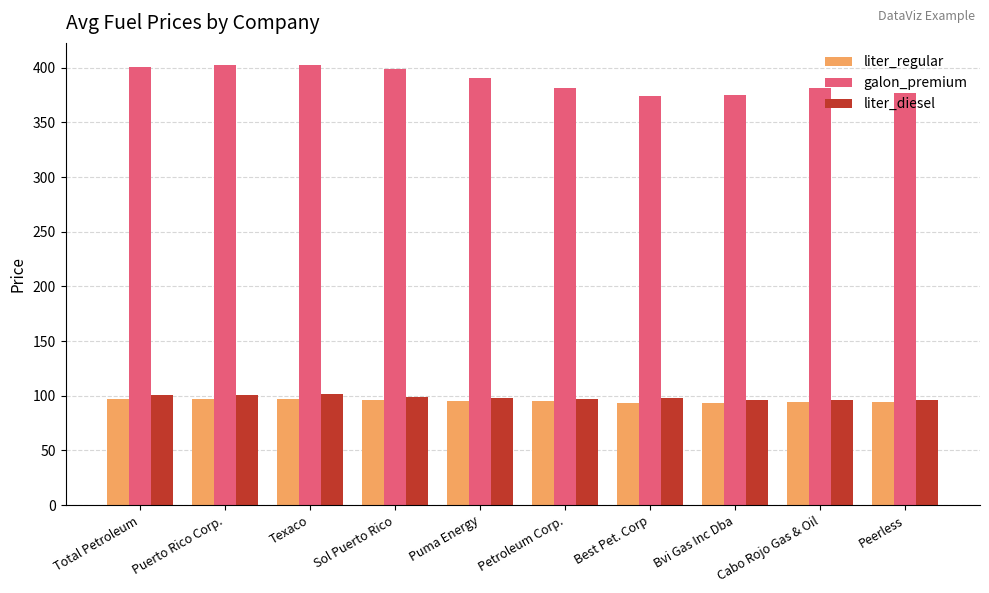

Is it true that liter_diesel equals 139.4 at Peerless?

False